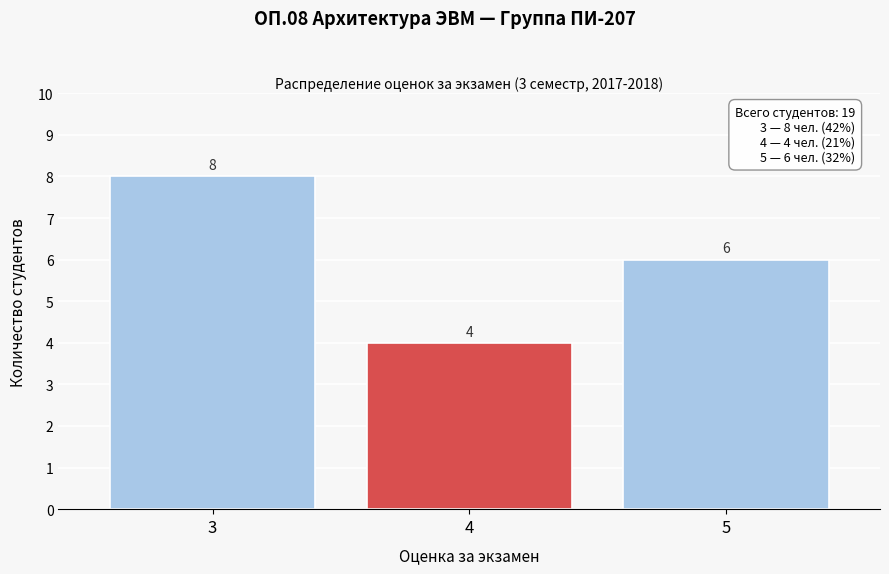

Reading left to right, list all the values displayed in this chart.

3=8	4=4	5=6